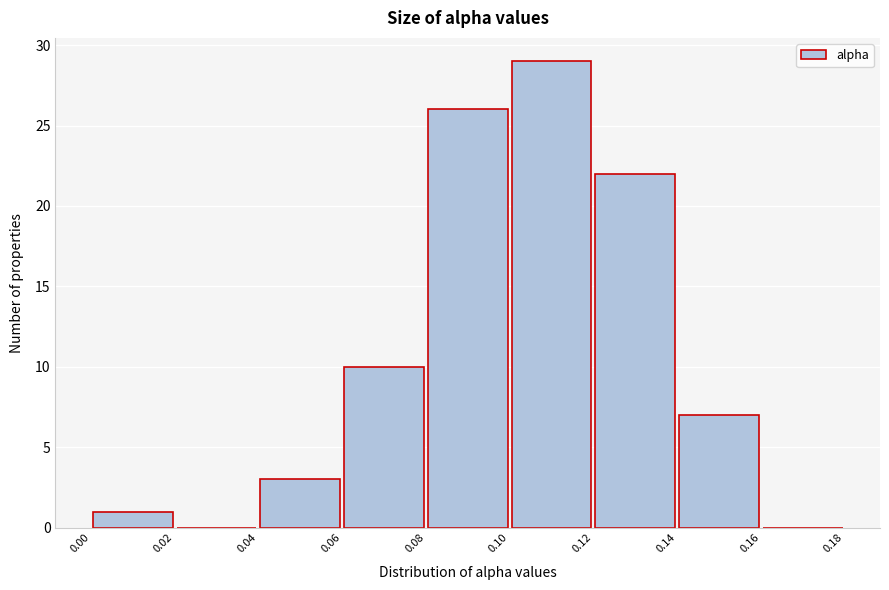

How tall is the bar that spans 0.12 to 0.14 on the x-axis? The values are not printed on the chart, so give them approximately, as read against the axis.

22